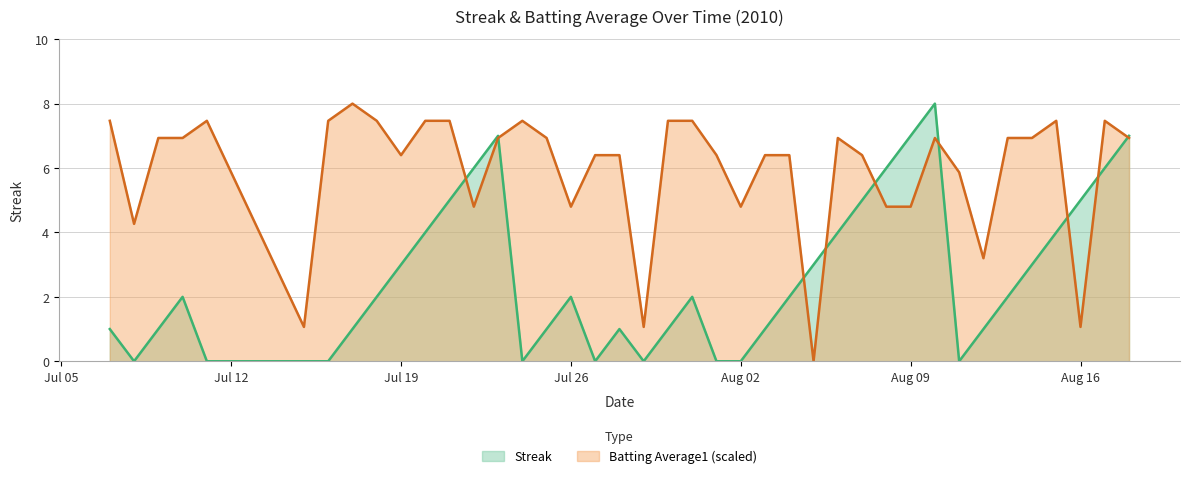

Is it true that Batting Average1 (scaled) equals 2.5 at Aug 02?

False